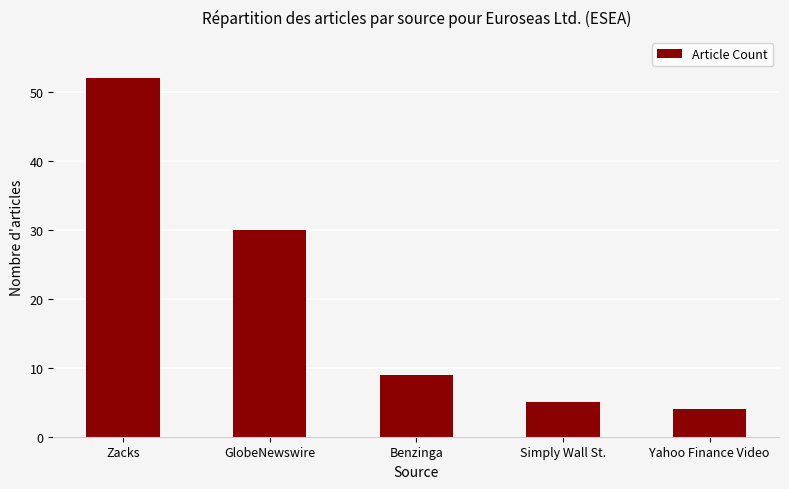

At which category does the chart reach its minimum across all series?

Yahoo Finance Video